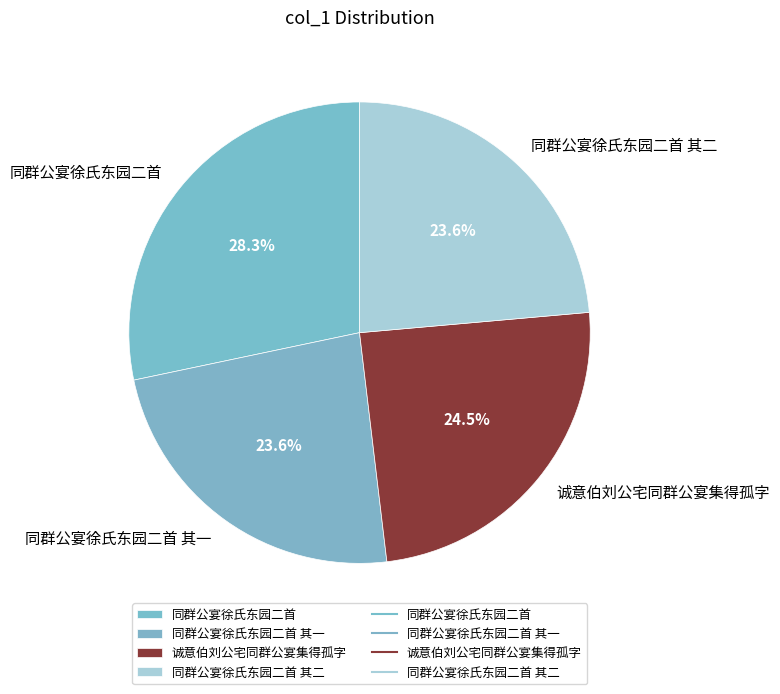

To the nearest percent, what is the average slice percentage?

25%